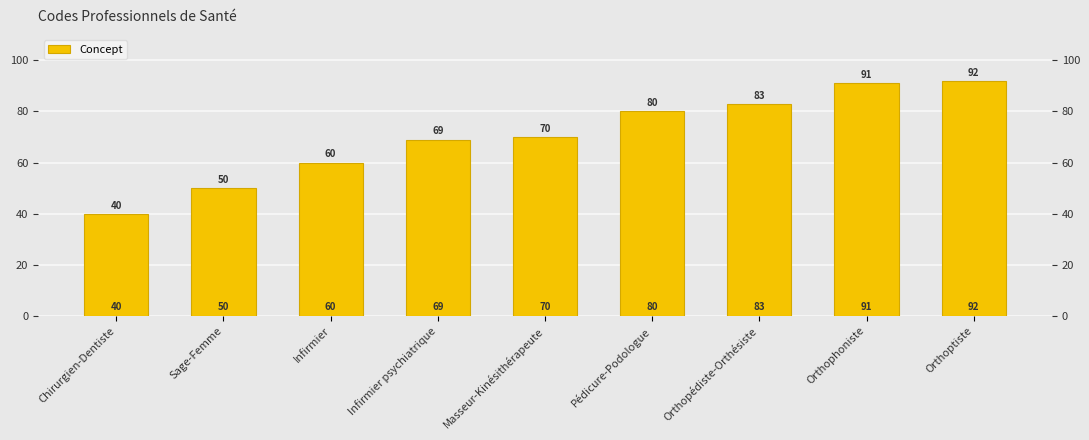

What is the minimum value shown in the chart?

40